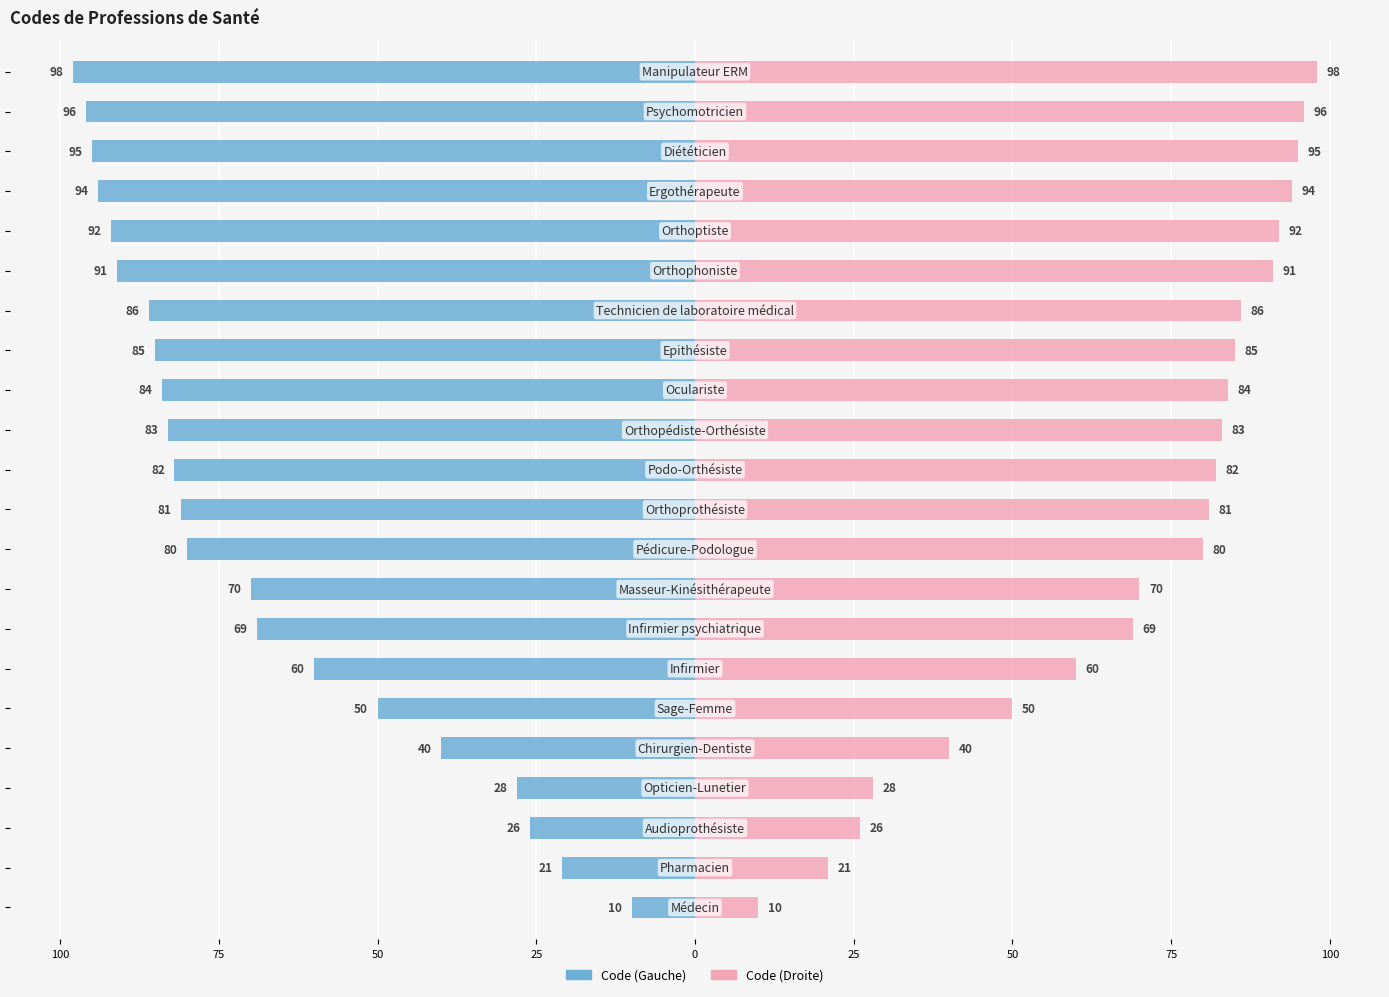

Are the bars horizontal?

Yes